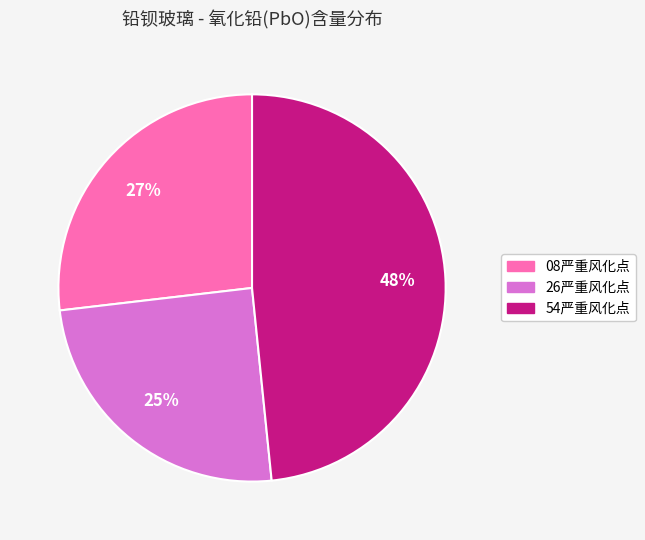

The 54严重风化点 slice represents 48% of the pie. True or false?

True